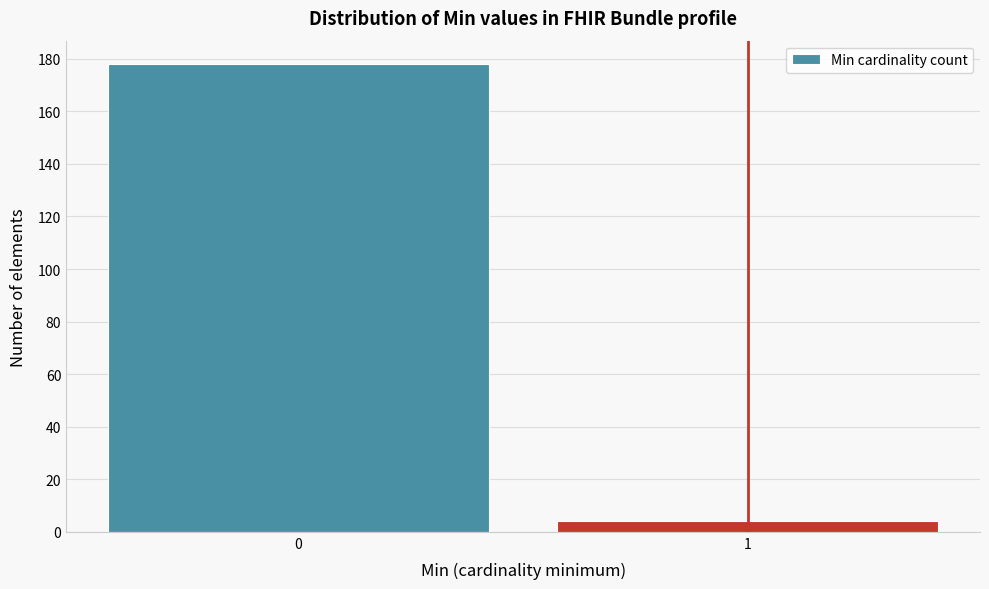

Reading left to right, transcribe all the data shown in this chart.

178	4